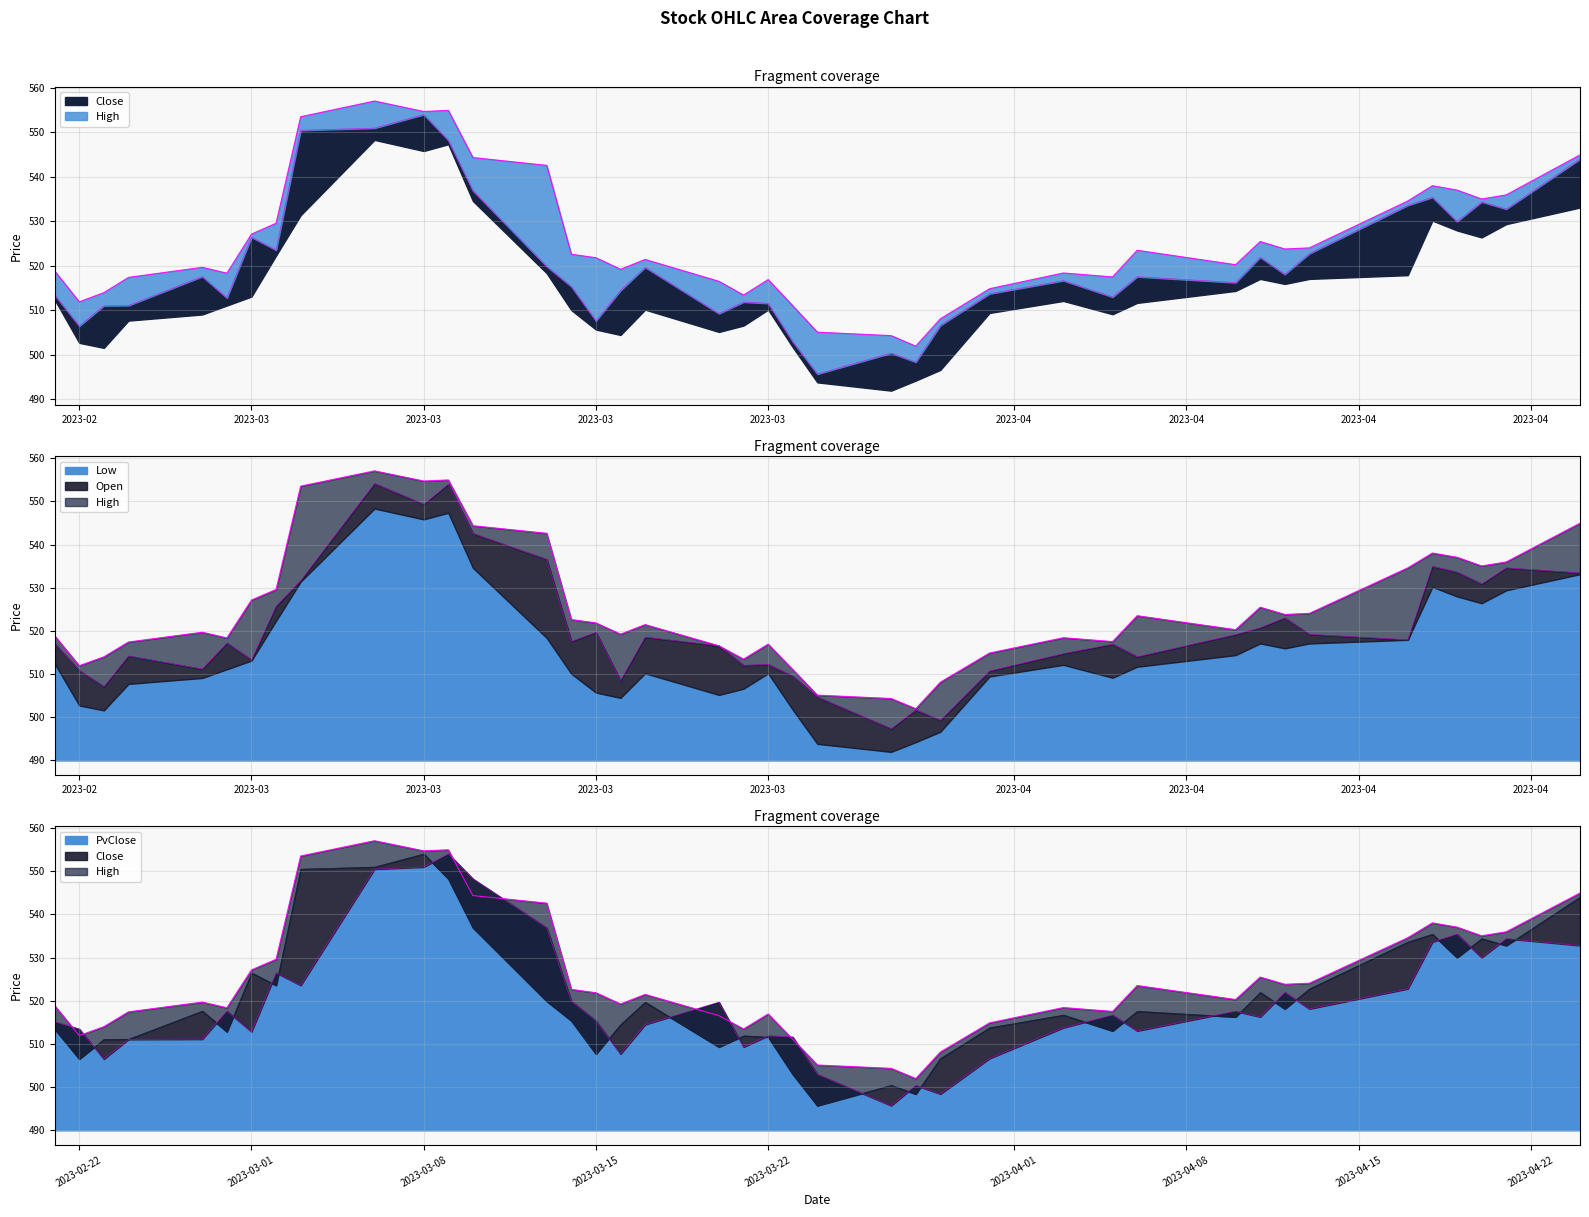

What is the greatest value displayed?

557.1